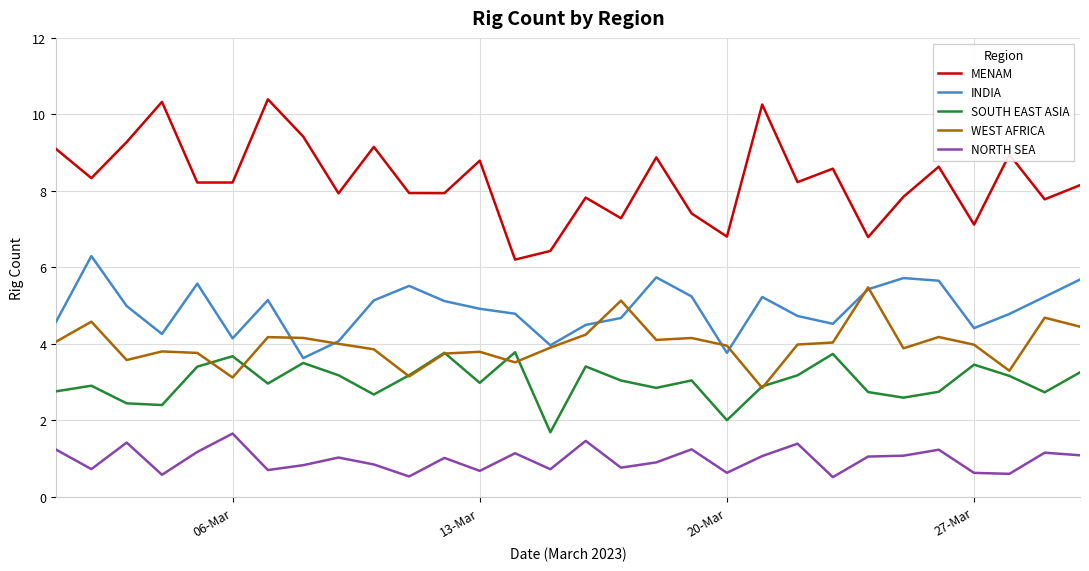

True or false: WEST AFRICA and NORTH SEA intersect in this chart.

False